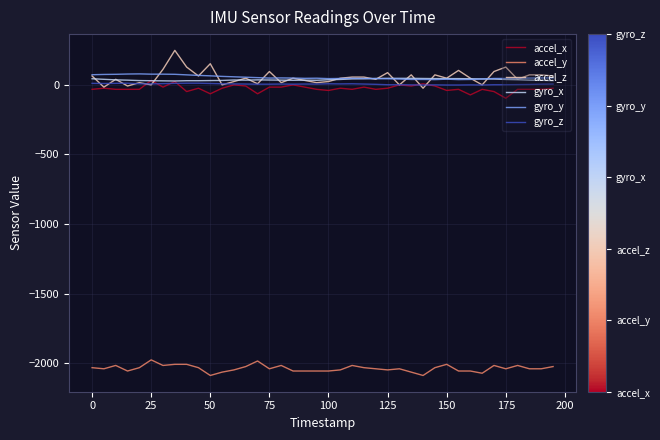

What is the minimum value shown in the chart?

-2088